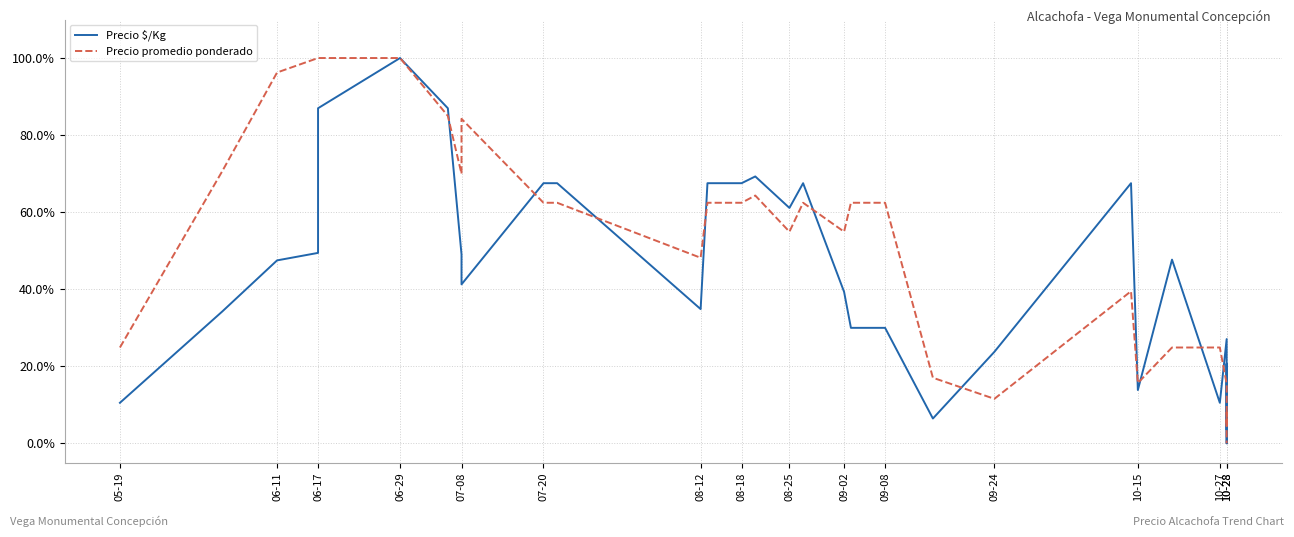

How many values in the Precio promedio ponderado series are below 62?

15